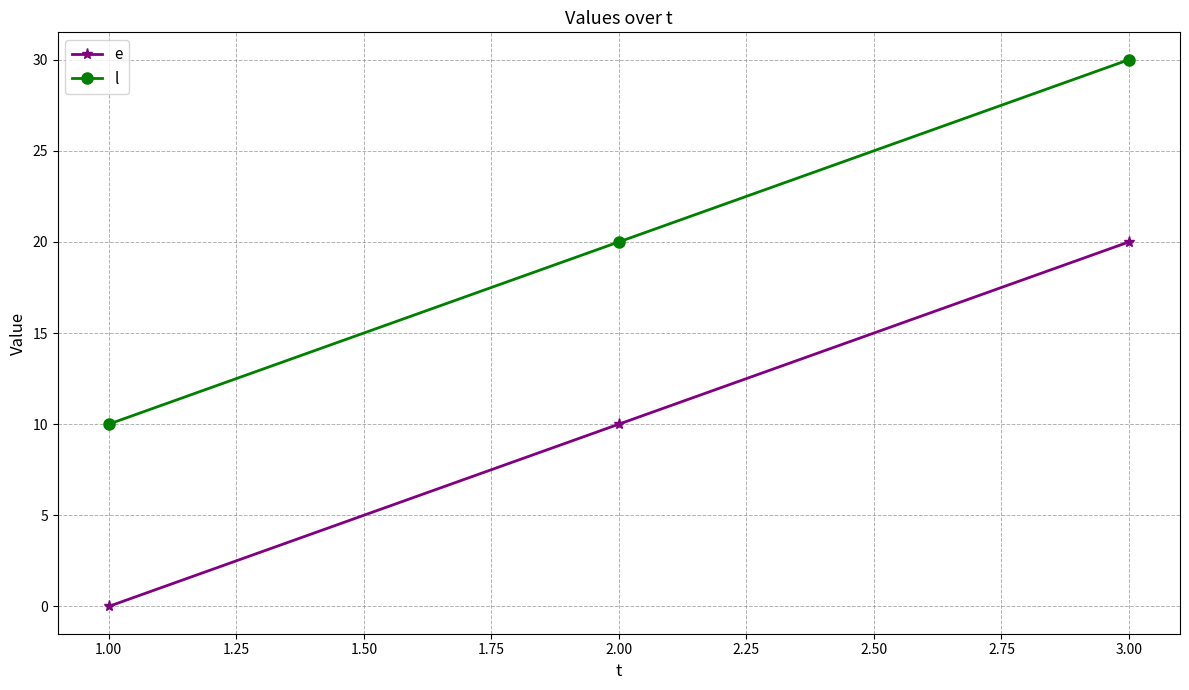

What is the difference between the highest and lowest values at 2.00?

10